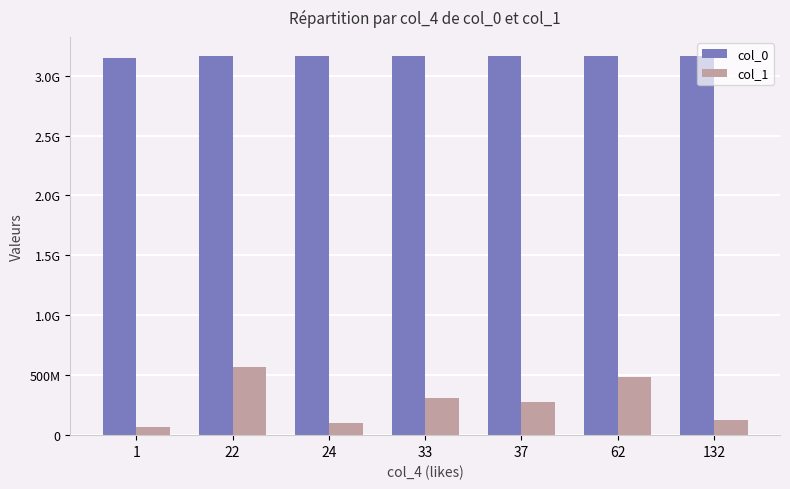

Are the bars grouped side by side (vs. stacked)?

Yes